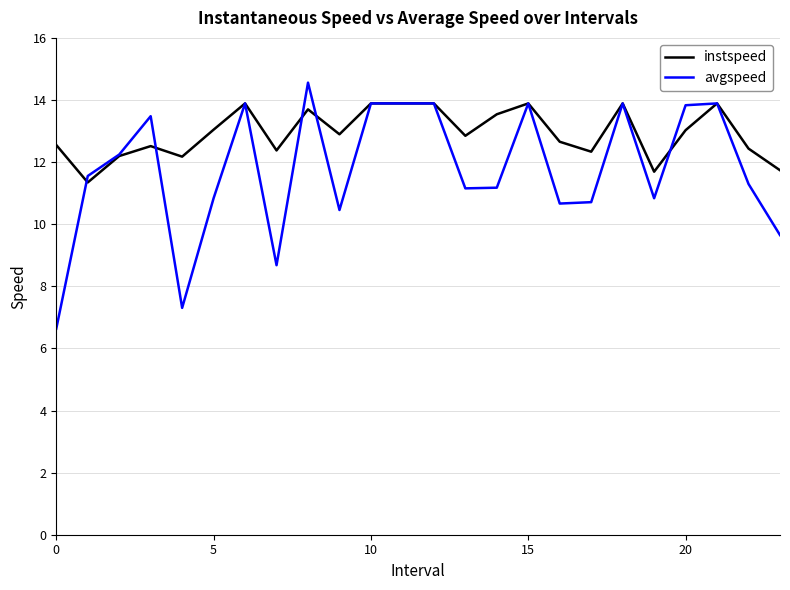

What is the minimum value for instspeed?

11.3